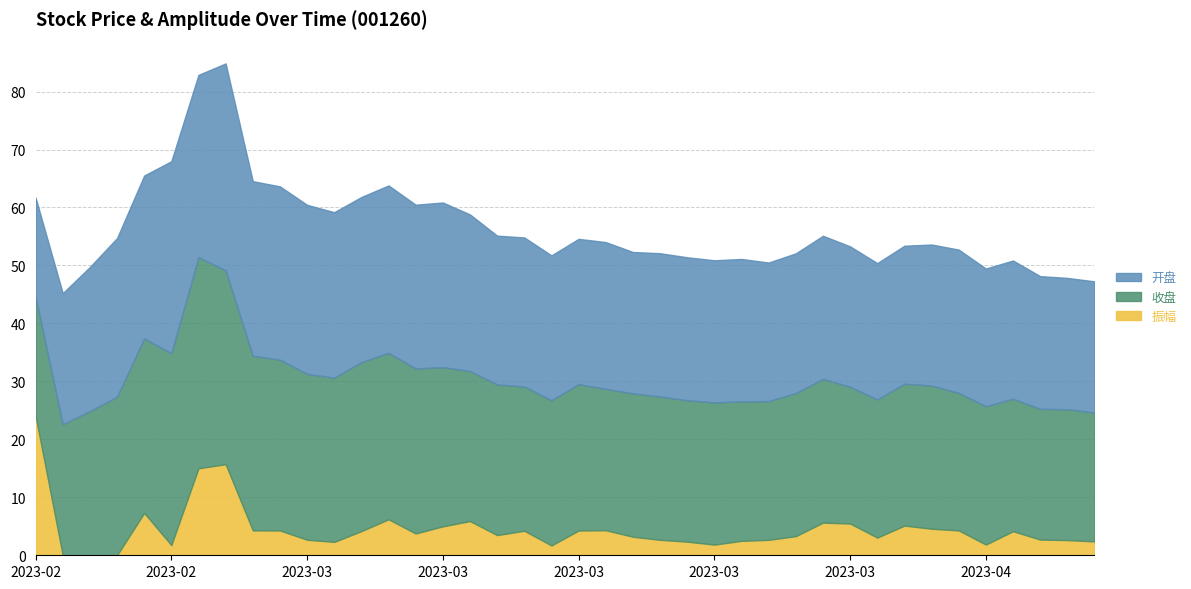

Reading right to left, list all the values displayed in this chart.

开盘: 2023-04-13=22.6	2023-04-12=22.6	2023-04-11=22.9	2023-04-10=23.8	2023-04-07=23.8	2023-04-06=24.7	2023-04-04=24.3	2023-04-03=23.8	2023-03-31=23.5	2023-03-30=24.2	2023-03-29=24.7	2023-03-28=24.1	2023-03-27=23.9	2023-03-24=24.6	2023-03-23=24.5	2023-03-22=24.7	2023-03-21=24.7	2023-03-20=24.4	2023-03-17=25.3	2023-03-16=25.1	2023-03-15=25.0	2023-03-14=25.7	2023-03-13=25.7	2023-03-10=27.0	2023-03-09=28.4	2023-03-08=28.2	2023-03-07=28.9	2023-03-06=28.5	2023-03-03=28.6	2023-03-02=29.2	2023-03-01=29.9	2023-02-28=30.1	2023-02-27=35.7	2023-02-24=31.4	2023-02-23=33.1	2023-02-22=28.1	2023-02-21=27.4	2023-02-20=24.9	2023-02-17=22.6	2023-02-16=17.1
收盘: 2023-04-13=22.2	2023-04-12=22.6	2023-04-11=22.6	2023-04-10=22.9	2023-04-07=23.9	2023-04-06=23.7	2023-04-04=24.7	2023-04-03=24.5	2023-03-31=23.8	2023-03-30=23.6	2023-03-29=24.8	2023-03-28=24.7	2023-03-27=23.9	2023-03-24=24.1	2023-03-23=24.5	2023-03-22=24.4	2023-03-21=24.7	2023-03-20=24.7	2023-03-17=24.4	2023-03-16=25.3	2023-03-15=25.1	2023-03-14=24.9	2023-03-13=26.0	2023-03-10=25.9	2023-03-09=27.5	2023-03-08=28.5	2023-03-07=28.7	2023-03-06=29.1	2023-03-03=28.3	2023-03-02=28.6	2023-03-01=29.5	2023-02-28=30.1	2023-02-27=33.5	2023-02-24=36.4	2023-02-23=33.1	2023-02-22=30.1	2023-02-21=27.4	2023-02-20=24.9	2023-02-17=22.6	2023-02-16=20.6
振幅: 2023-04-13=2.4	2023-04-12=2.6	2023-04-11=2.7	2023-04-10=4.2	2023-04-07=1.9	2023-04-06=4.3	2023-04-04=4.6	2023-04-03=5.1	2023-03-31=3.0	2023-03-30=5.5	2023-03-29=5.6	2023-03-28=3.3	2023-03-27=2.7	2023-03-24=2.5	2023-03-23=1.8	2023-03-22=2.4	2023-03-21=2.7	2023-03-20=3.2	2023-03-17=4.3	2023-03-16=4.3	2023-03-15=1.7	2023-03-14=4.2	2023-03-13=3.5	2023-03-10=5.9	2023-03-09=5.0	2023-03-08=3.8	2023-03-07=6.2	2023-03-06=4.2	2023-03-03=2.3	2023-03-02=2.7	2023-03-01=4.3	2023-02-28=4.3	2023-02-27=15.7	2023-02-24=15.0	2023-02-23=1.8	2023-02-22=7.3	2023-02-21=0.0	2023-02-20=0.0	2023-02-17=0.0	2023-02-16=24.0